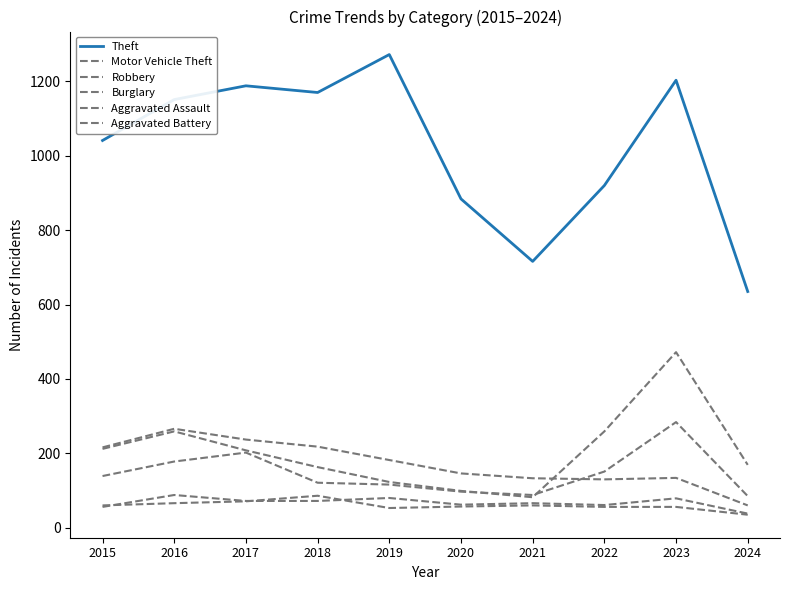

What is the smallest value displayed?

35